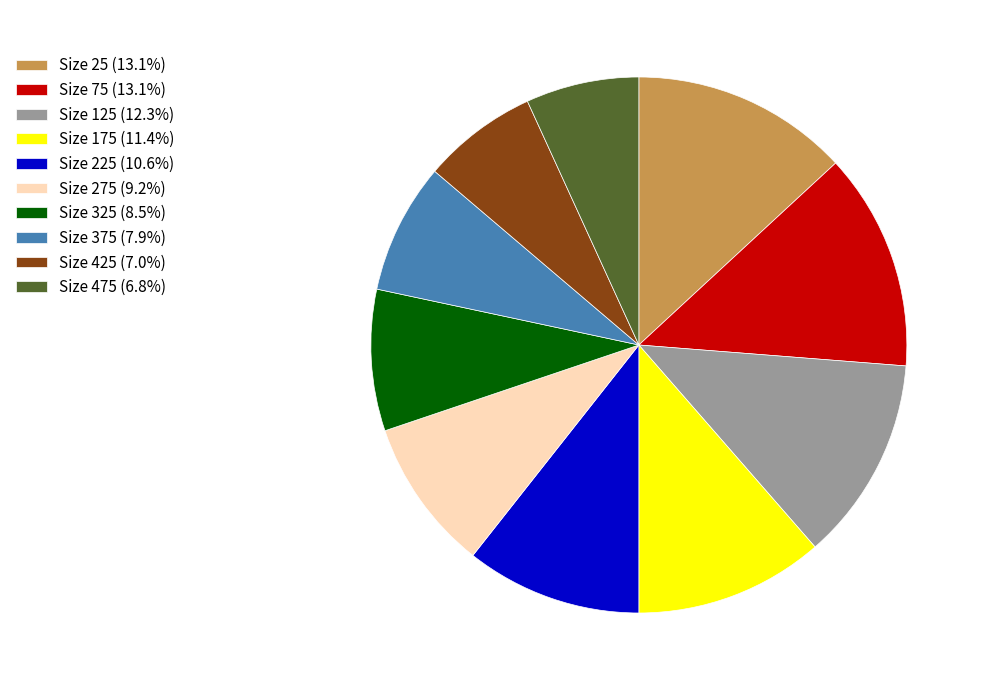

Count the number of slices in the pie.

10